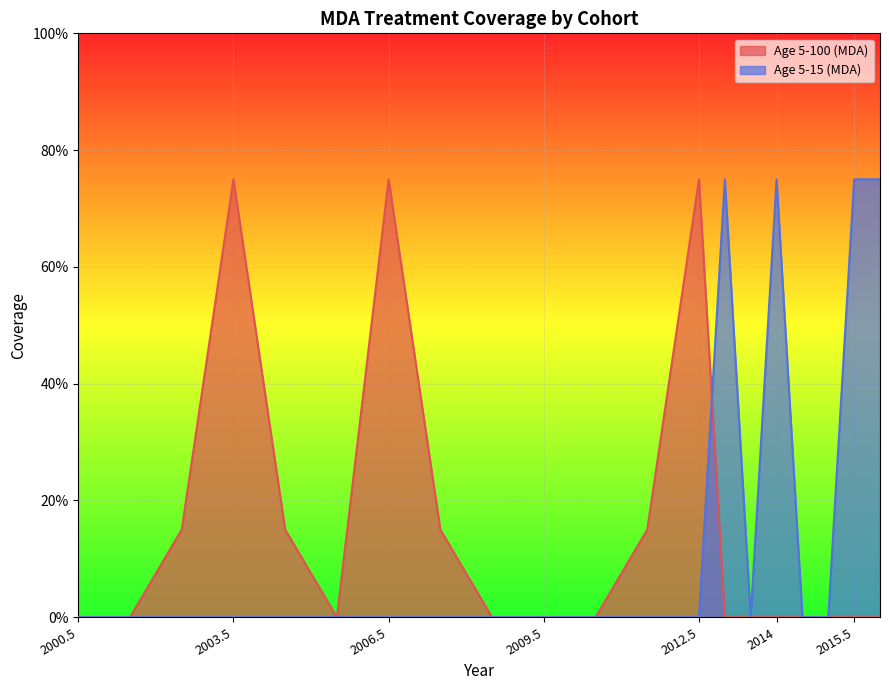

Where do Age 5-100 (MDA) and Age 5-15 (MDA) first cross each other?

2012.5 and 2013